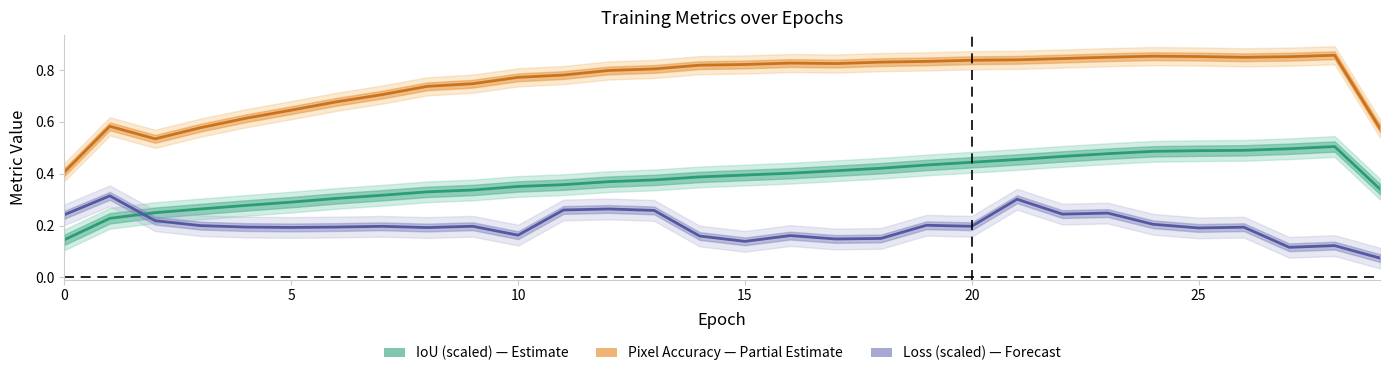

What are all the series names shown in the legend?

IoU (scaled), Pixel Accuracy, Loss (scaled)